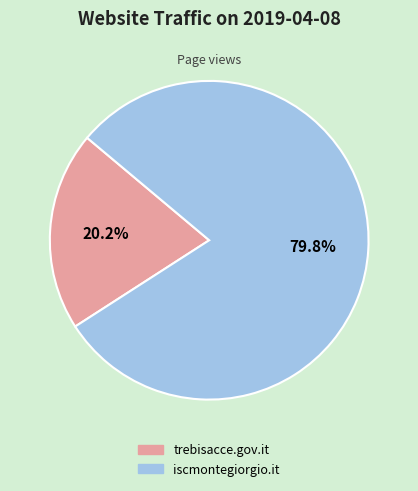

Is there any slice that represents more than half of the pie?

Yes